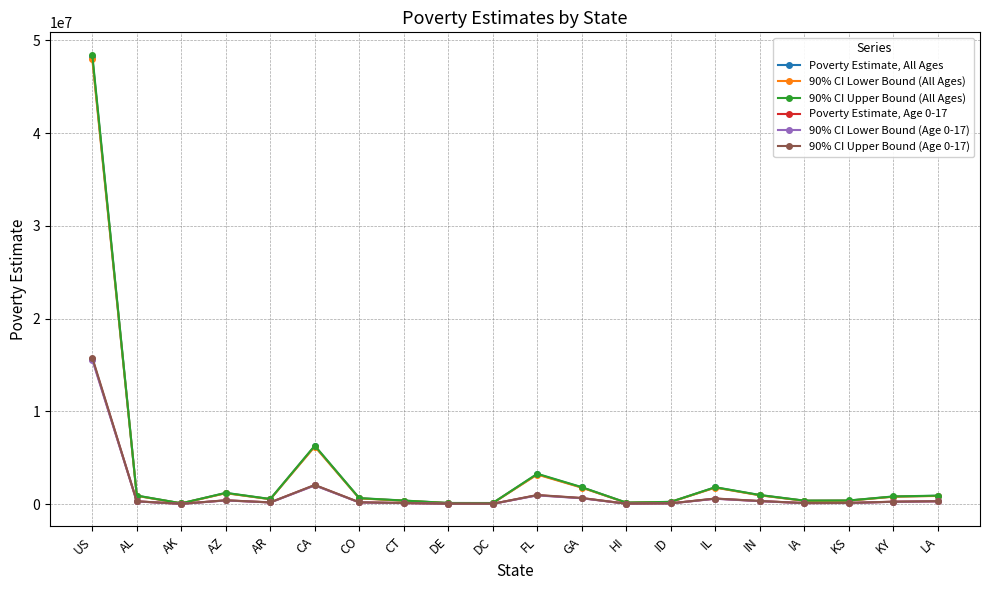

What is the label of the 11th point from the right?

DC